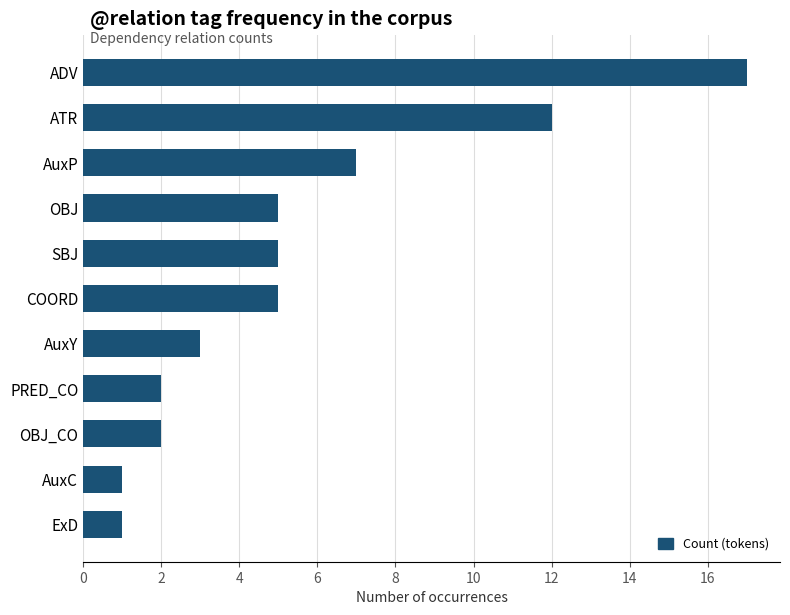

Are the bars horizontal?

Yes